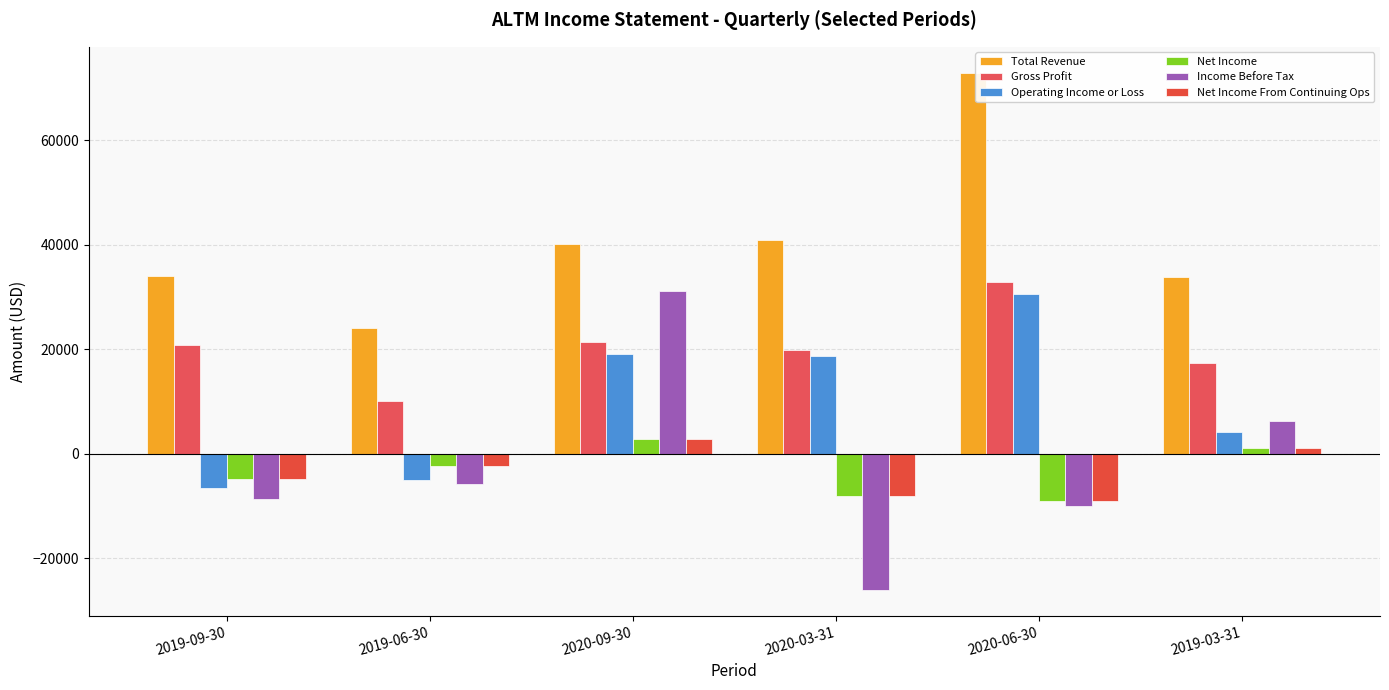

Which series has the largest total across all categories?

Total Revenue